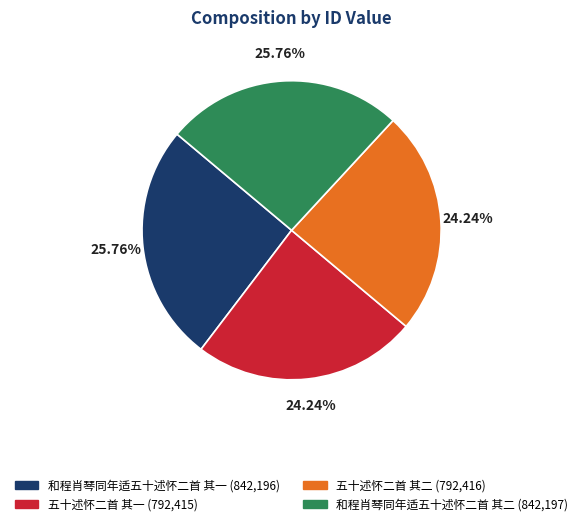

Does 和程肖琴同年适五十述怀二首 其二 account for over 50% of the chart?

No